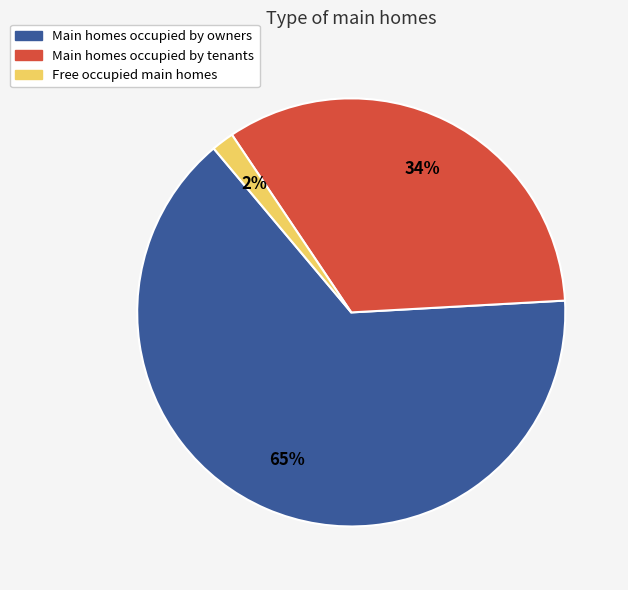

To the nearest percent, what is the average slice percentage?

33%